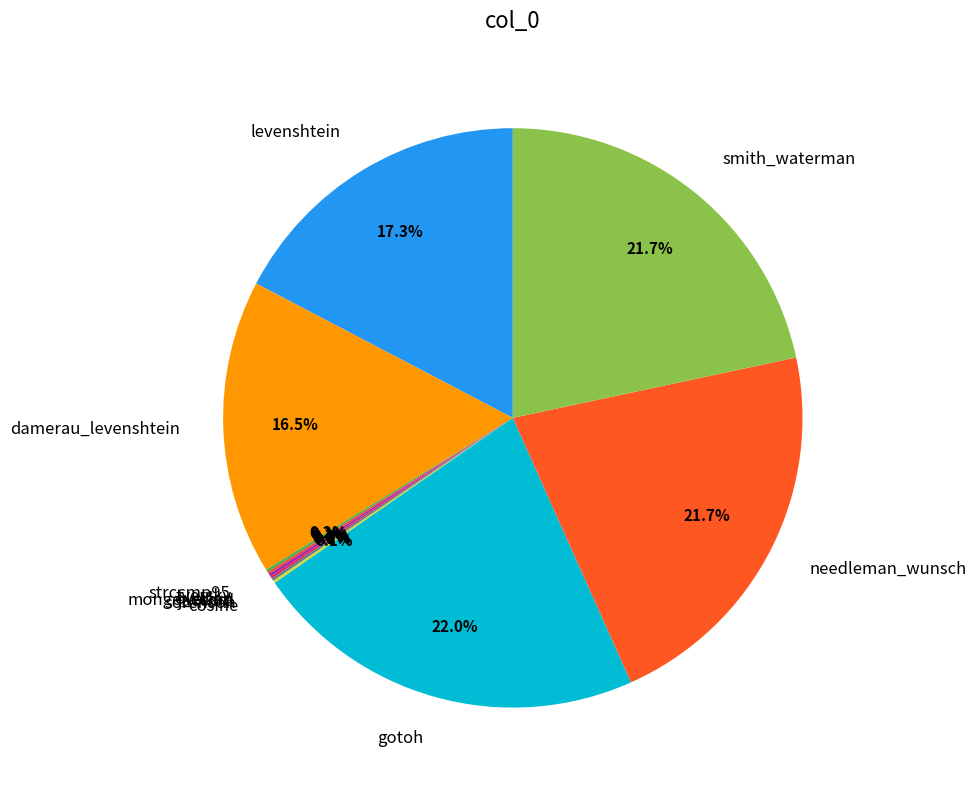

Is there any slice that represents more than half of the pie?

No